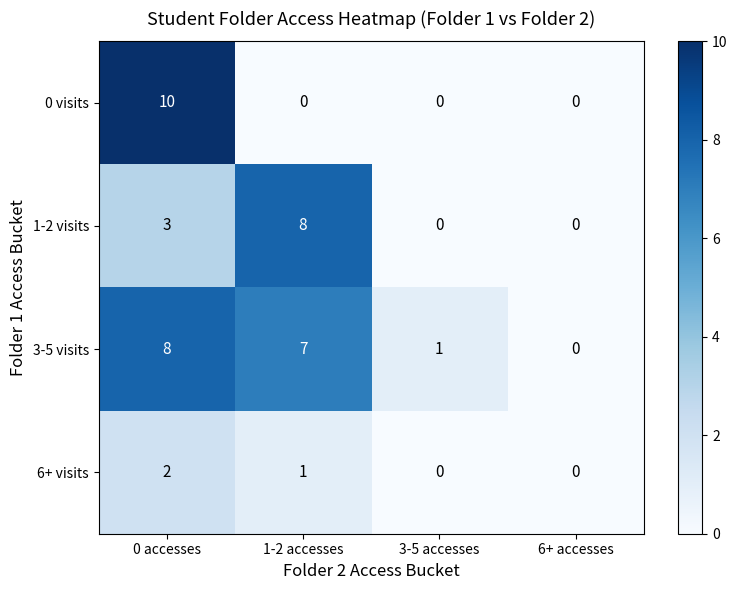

The value of 3-5 visits at 1-2 accesses is 10. True or false?

False